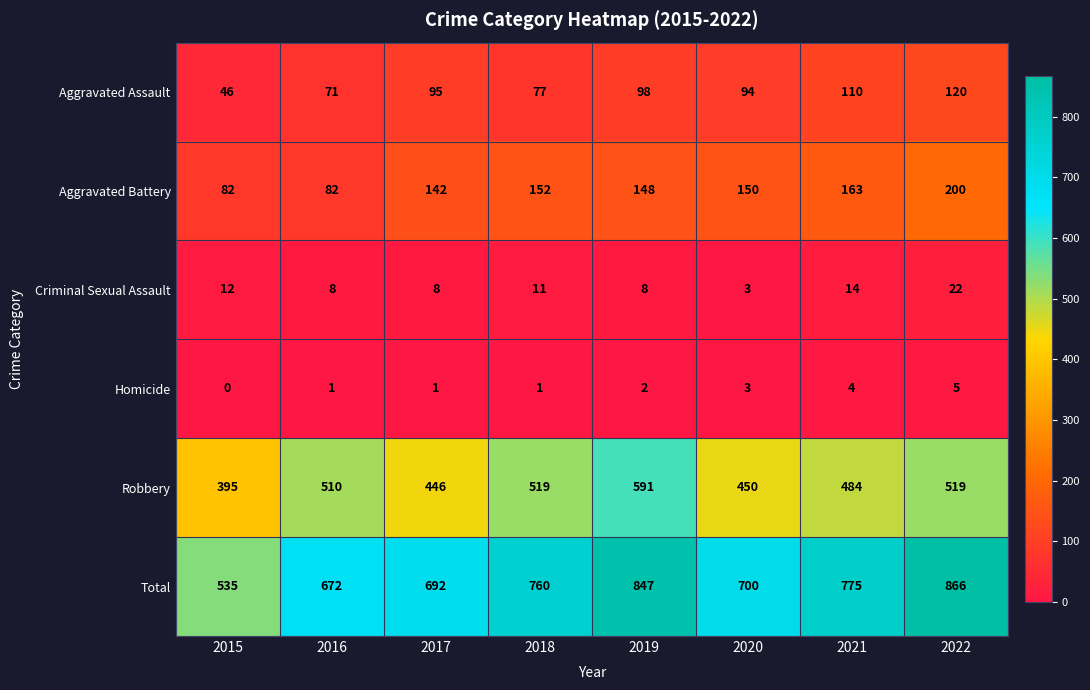

List the series in order of their peak value, highest first.

Total, Robbery, Aggravated Battery, Aggravated Assault, Criminal Sexual Assault, Homicide